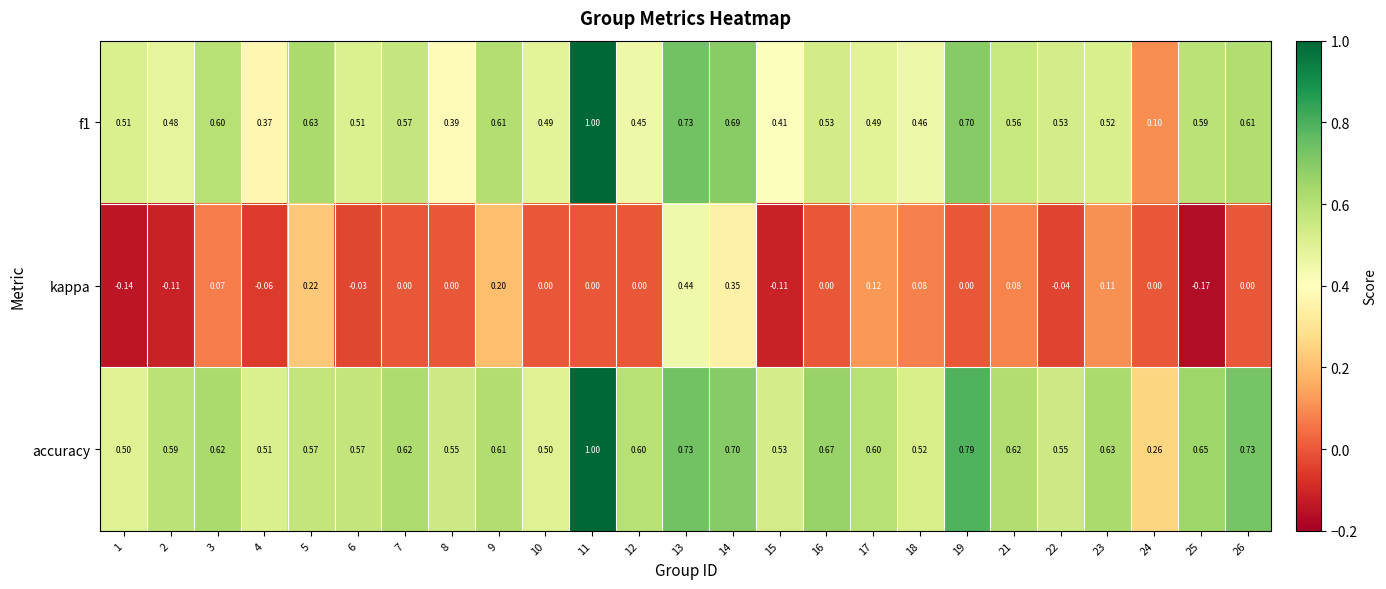

Is the value of f1 at 3 greater than the value of accuracy at 18?

Yes